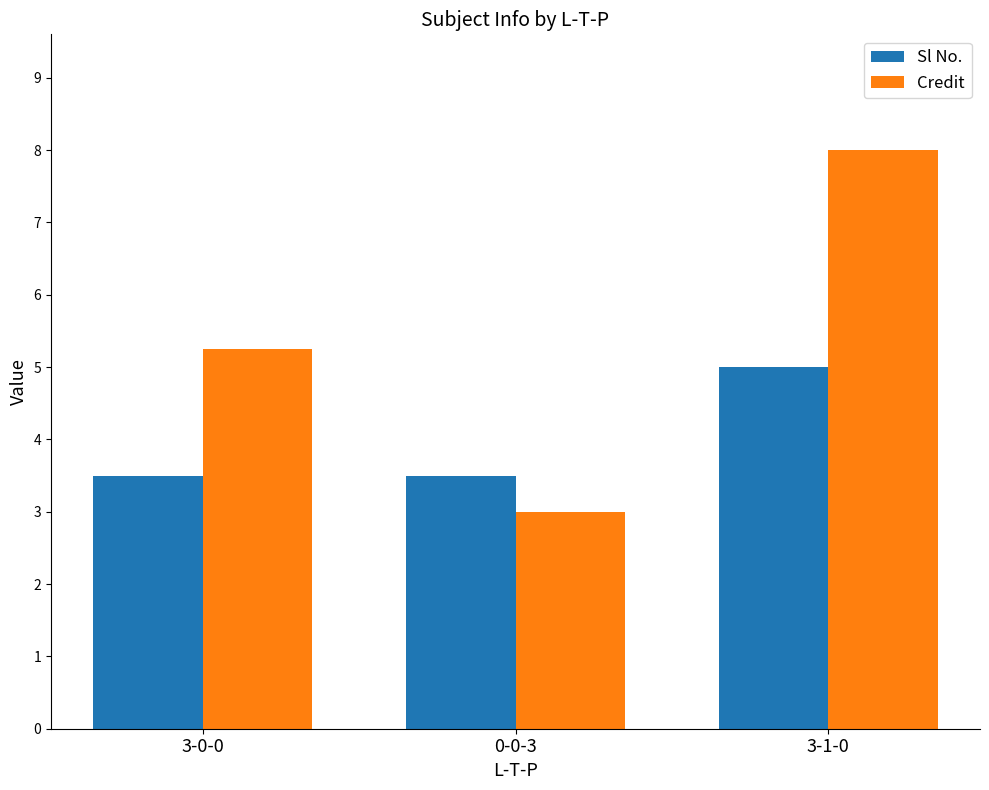

What is the spread (max minus min) of values at 3-1-0?

3.0